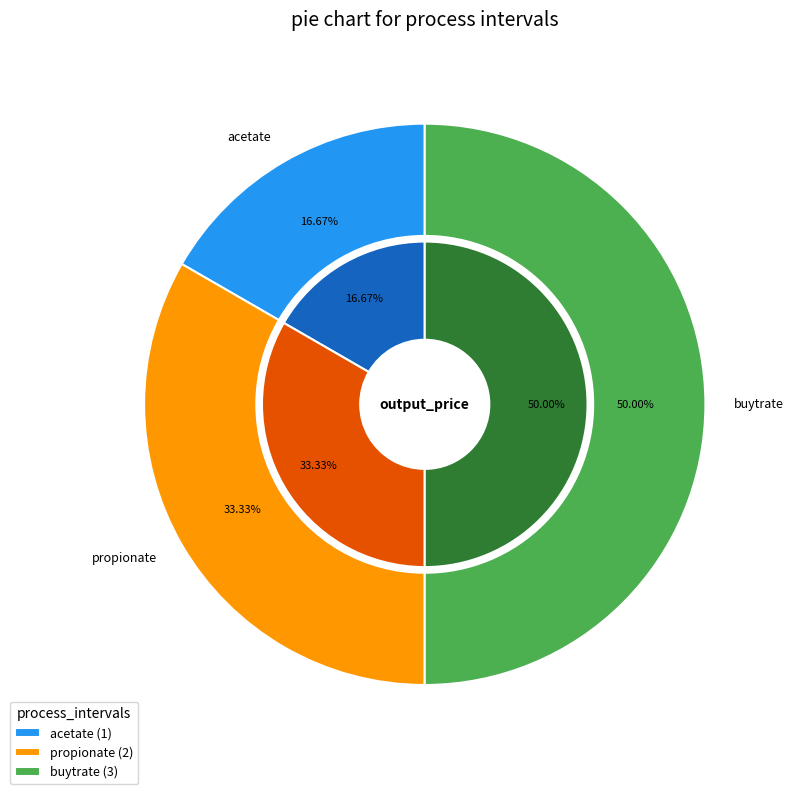

What is the change in value from acetate to propionate?

+1